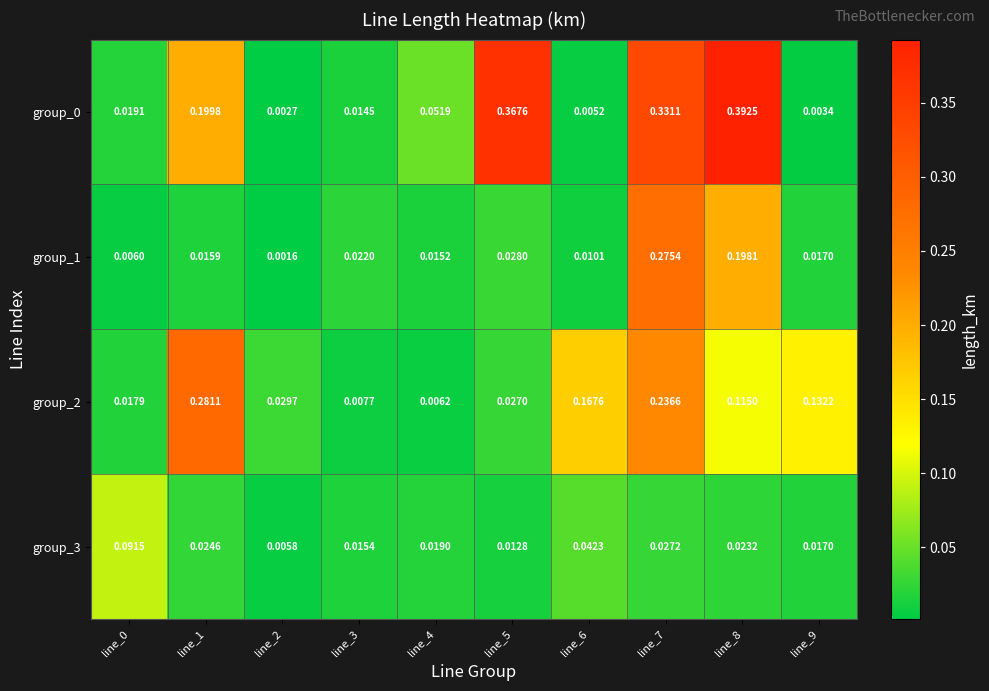

Which category has the lowest value across all series?

line_2